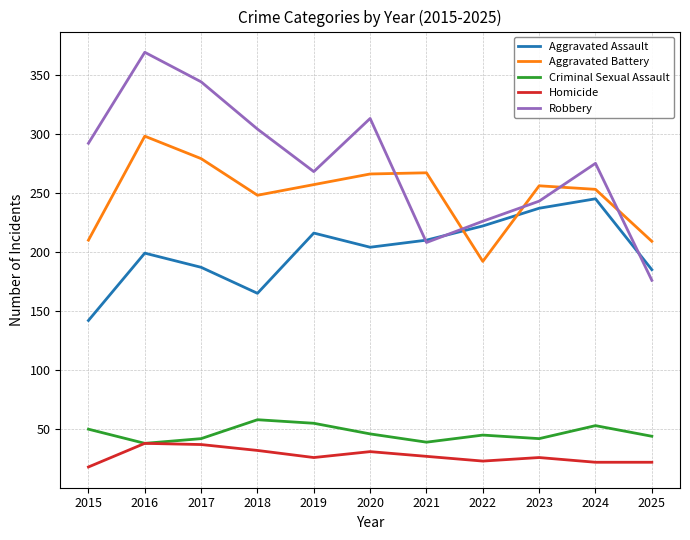

The value of Homicide at 2016 is 38. True or false?

True